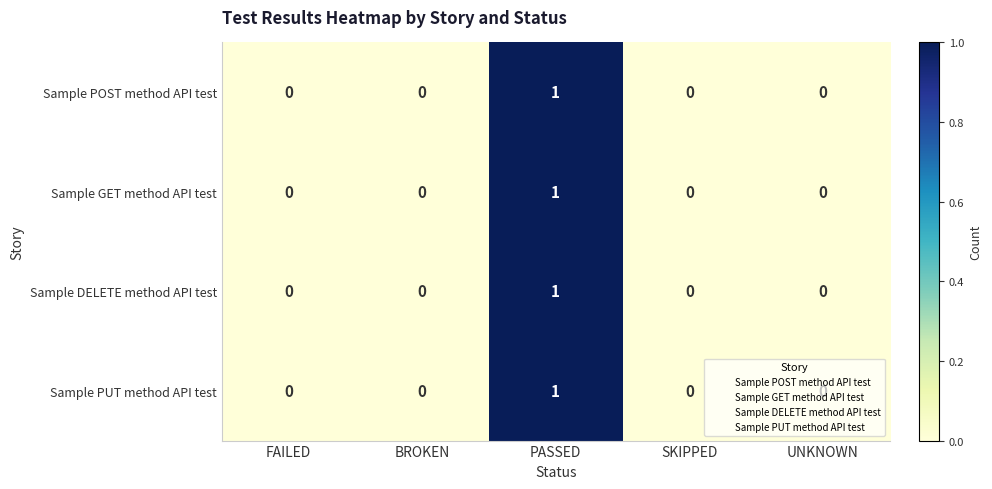

What is the greatest value displayed?

1